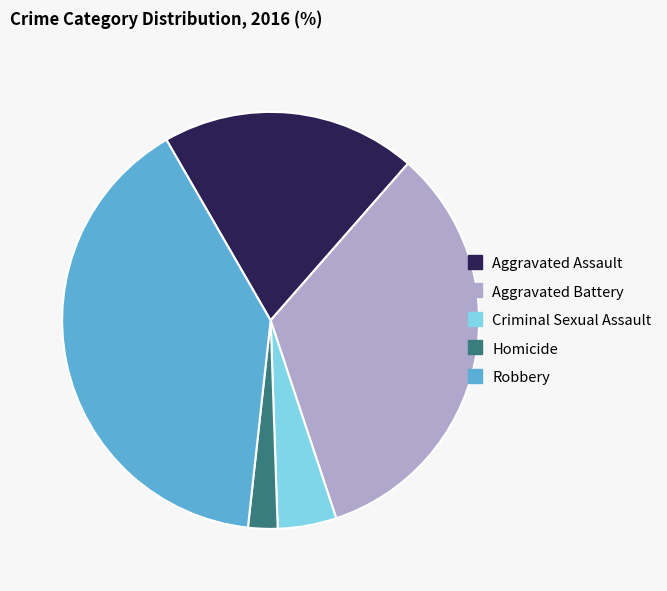

Which has a higher value, Aggravated Assault or Robbery?

Robbery